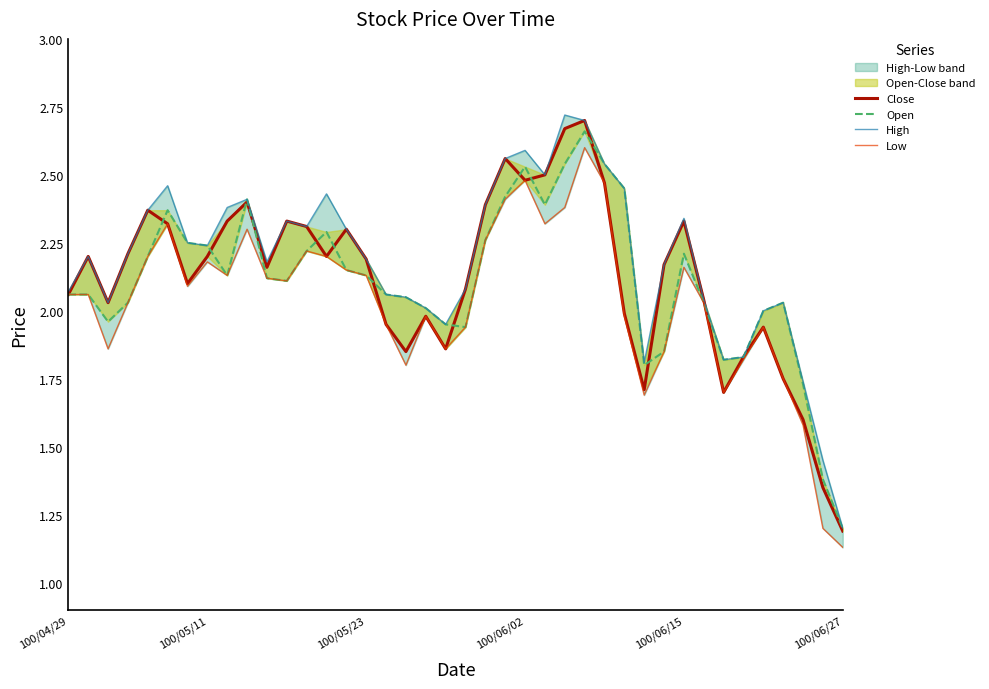

What is the value of the Open point at the 35th from the left?

1.8